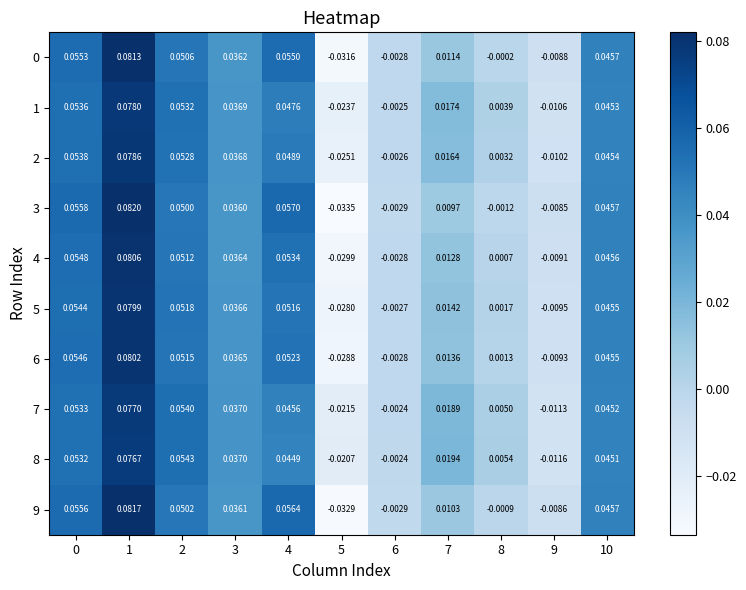

Is the value of 5 at 4 greater than the value of 1 at 8?

Yes